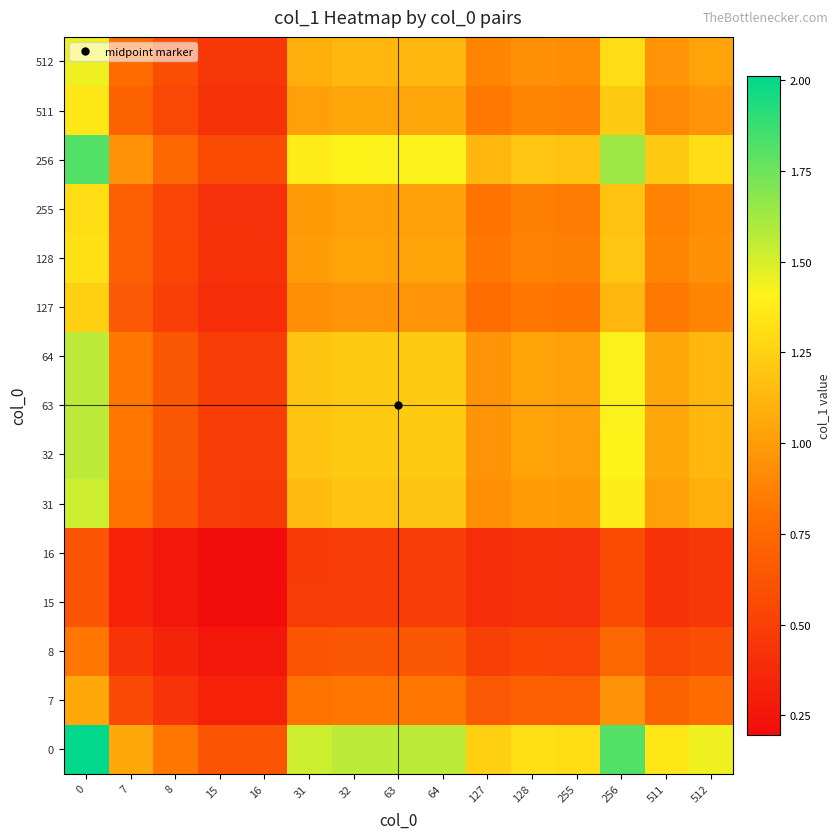

What is the total value across all series at 0?

19.9